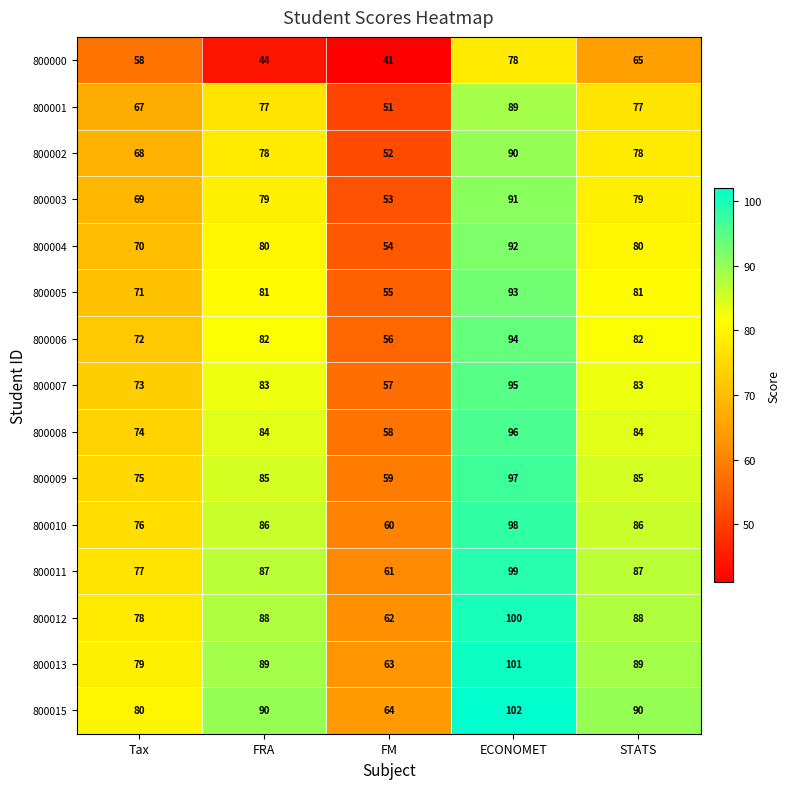

Which series changed the most between FRA and STATS?

800000